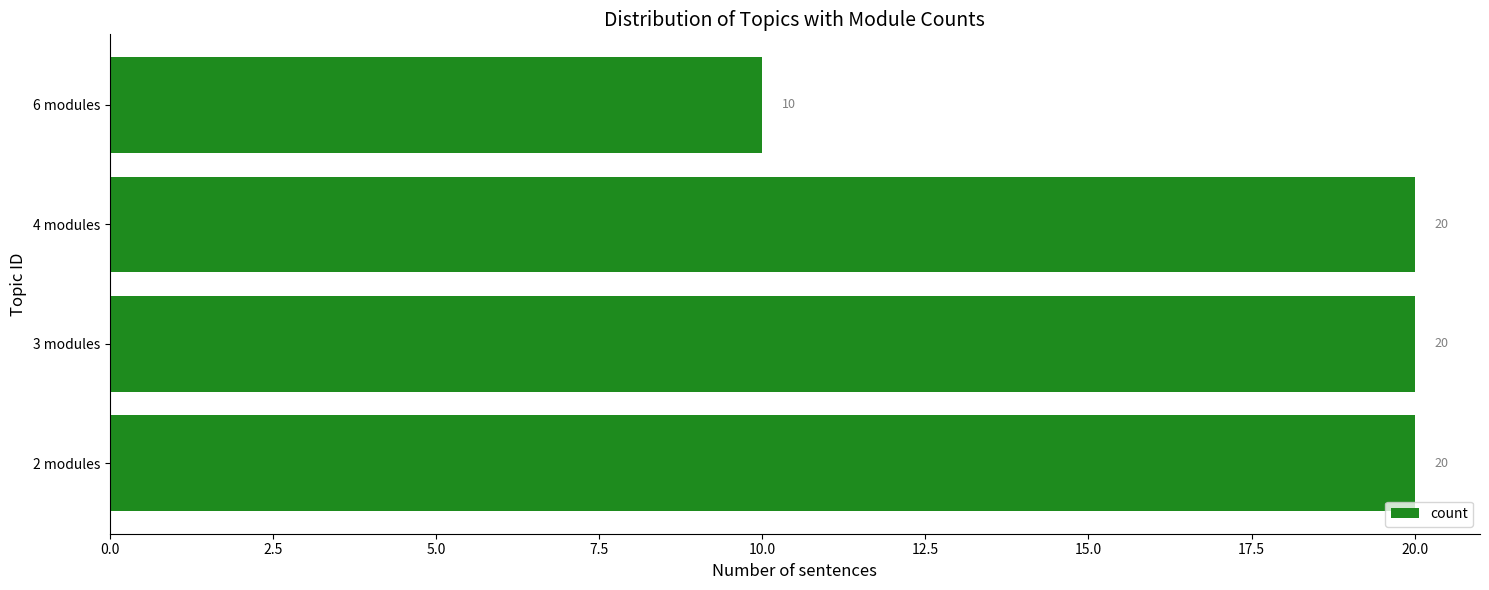

True or false: the data shows 20 at 4 modules.

True